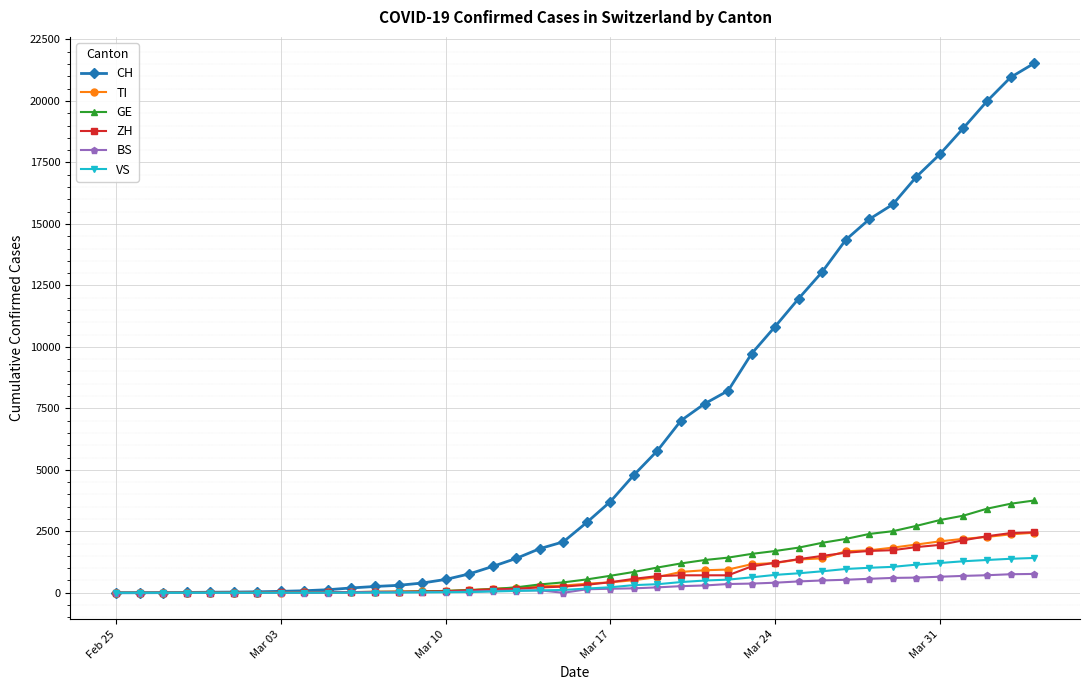

At how many categories does at least one series exceed 6135?

16